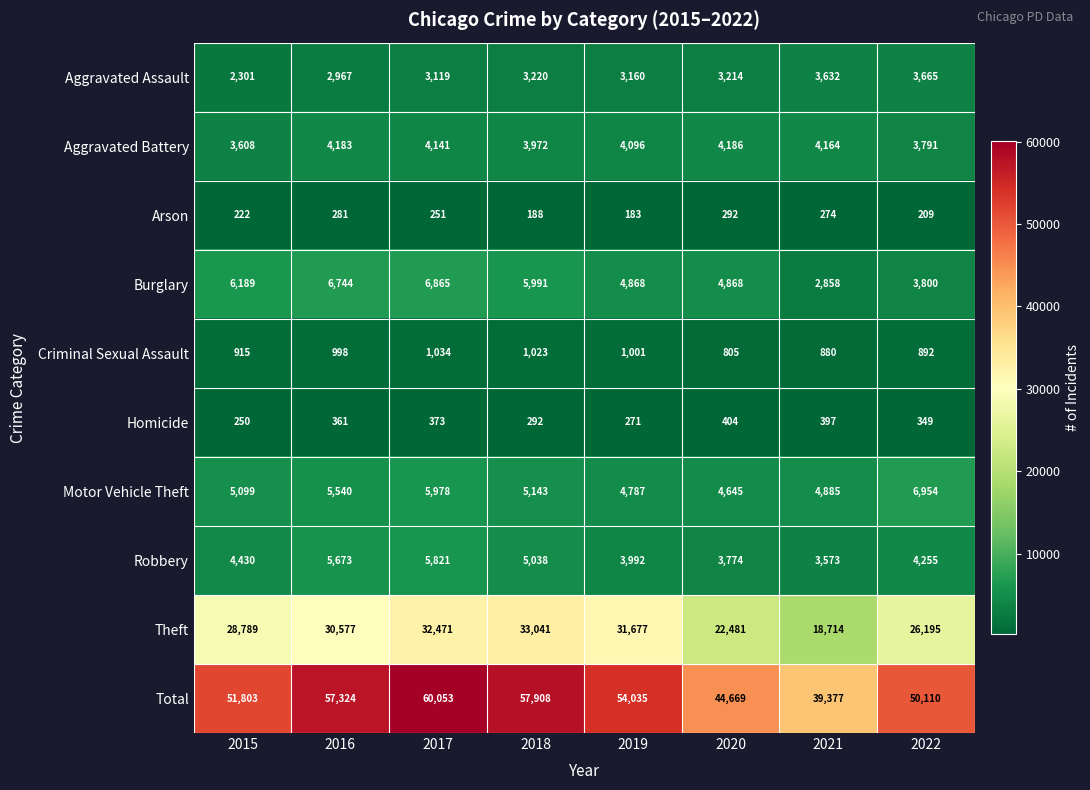

The value of Total at 2017 is 60053. True or false?

True